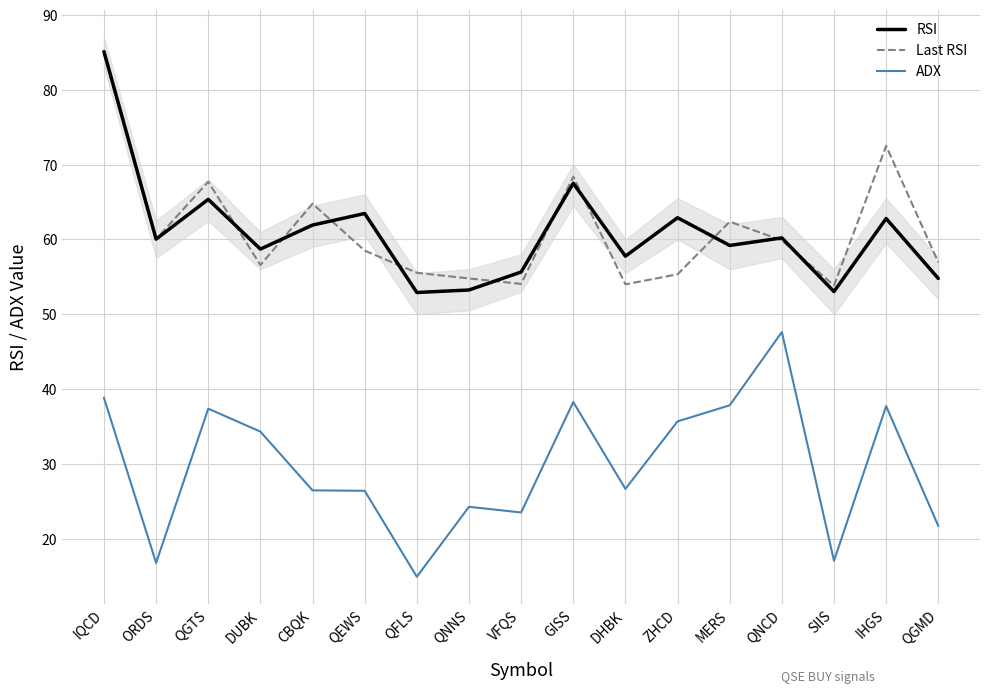

Which series has the largest range (max minus min)?

ADX